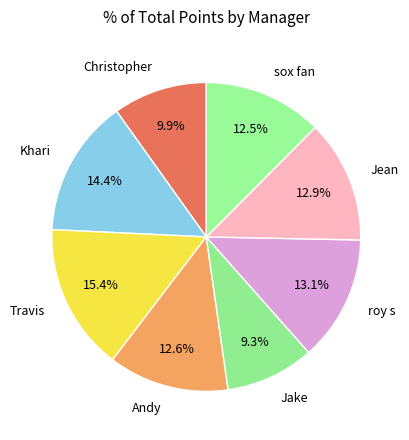

To the nearest percent, what percentage of the pie is Andy?

13%